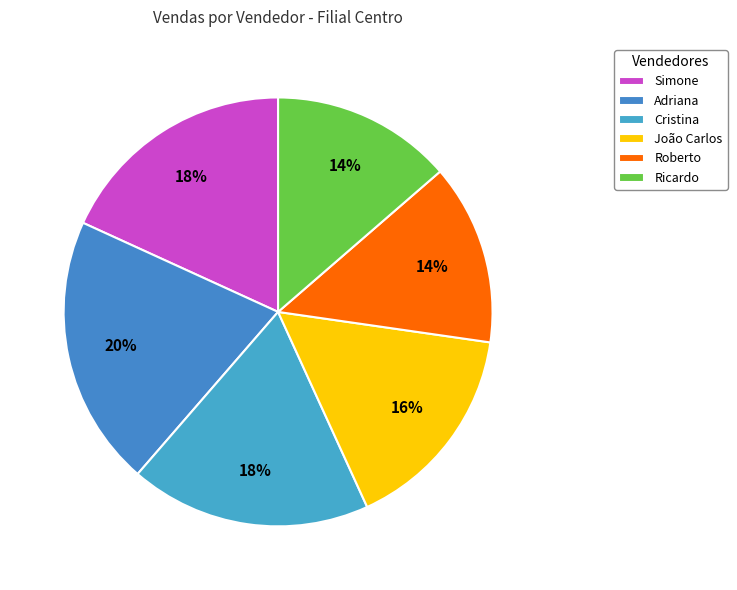

True or false: Roberto accounts for 1% of the total.

False